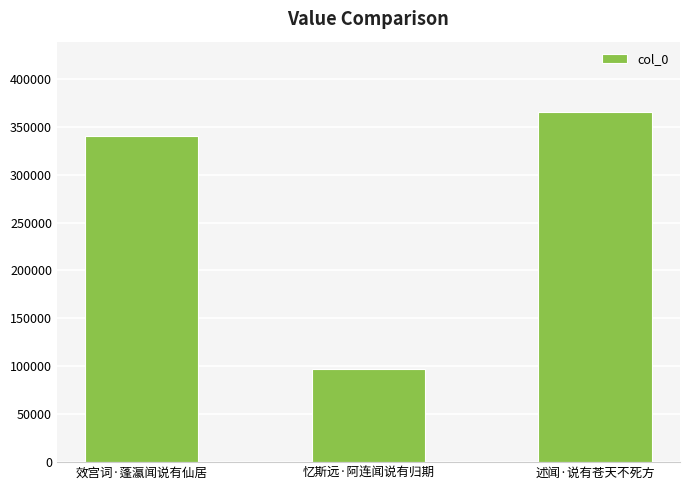

What is the smallest value displayed?

97405